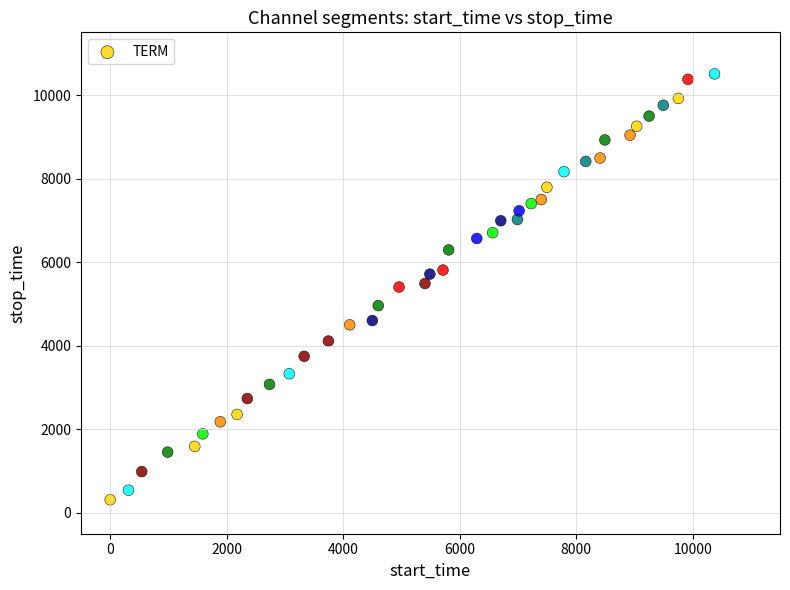

What is the range of Y values (max minus min)?

10193